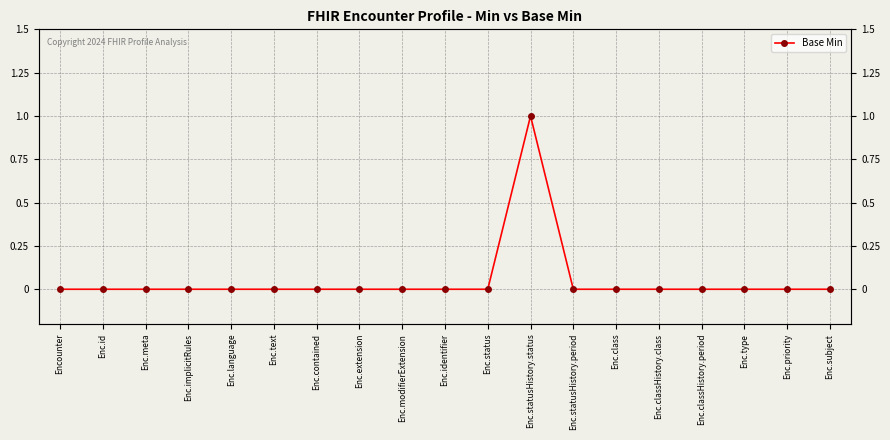

Reading left to right, extract all data points from this chart.

Encounter=0	Enc.id=0	Enc.meta=0	Enc.implicitRules=0	Enc.language=0	Enc.text=0	Enc.contained=0	Enc.extension=0	Enc.modifierExtension=0	Enc.identifier=0	Enc.status=0	Enc.statusHistory.status=1	Enc.statusHistory.period=0	Enc.class=0	Enc.classHistory.class=0	Enc.classHistory.period=0	Enc.type=0	Enc.priority=0	Enc.subject=0